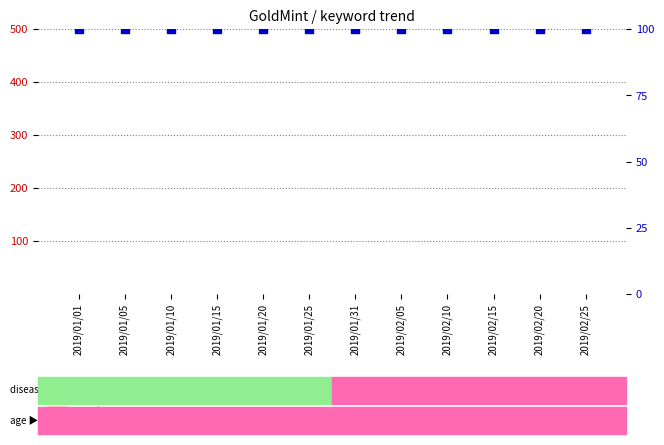

Which series reaches the maximum Y coordinate?

percentile rank within the sample